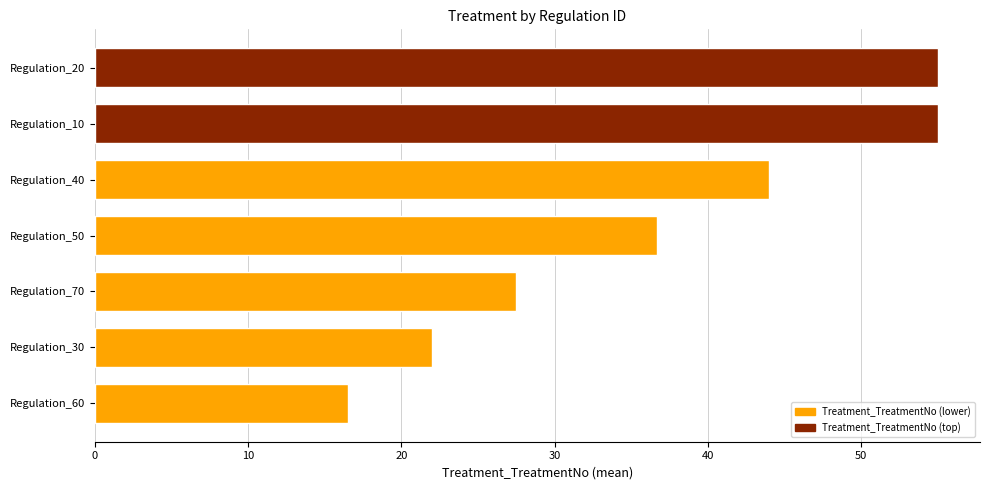

What is the change in value from Regulation_50 to Regulation_40?

+7.3